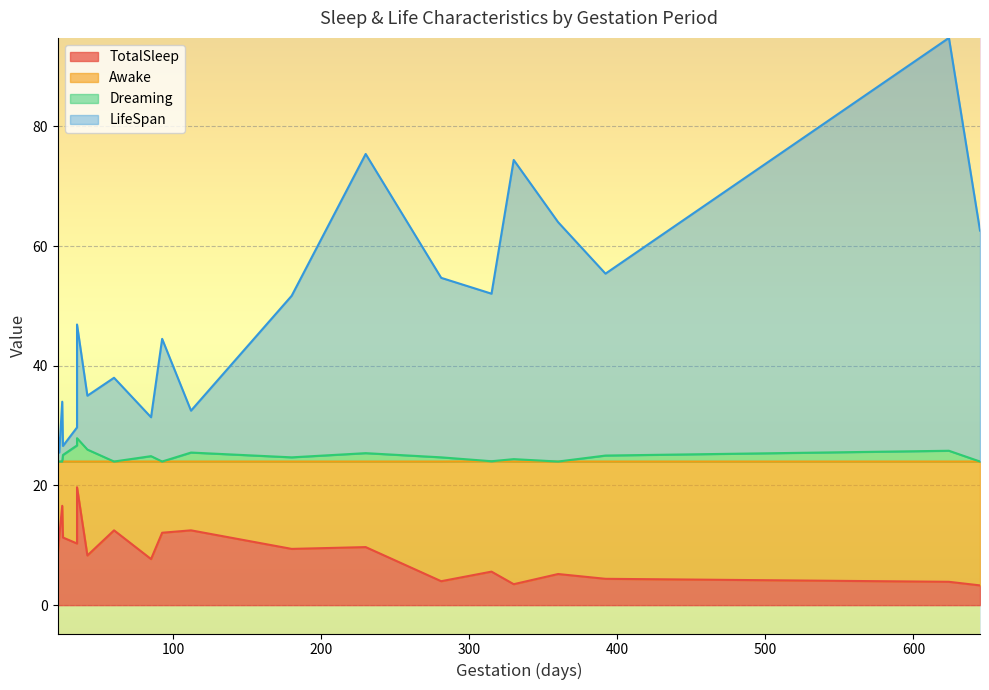

Rank the series by their average value, from highest to lowest.

LifeSpan, Awake, TotalSleep, Dreaming